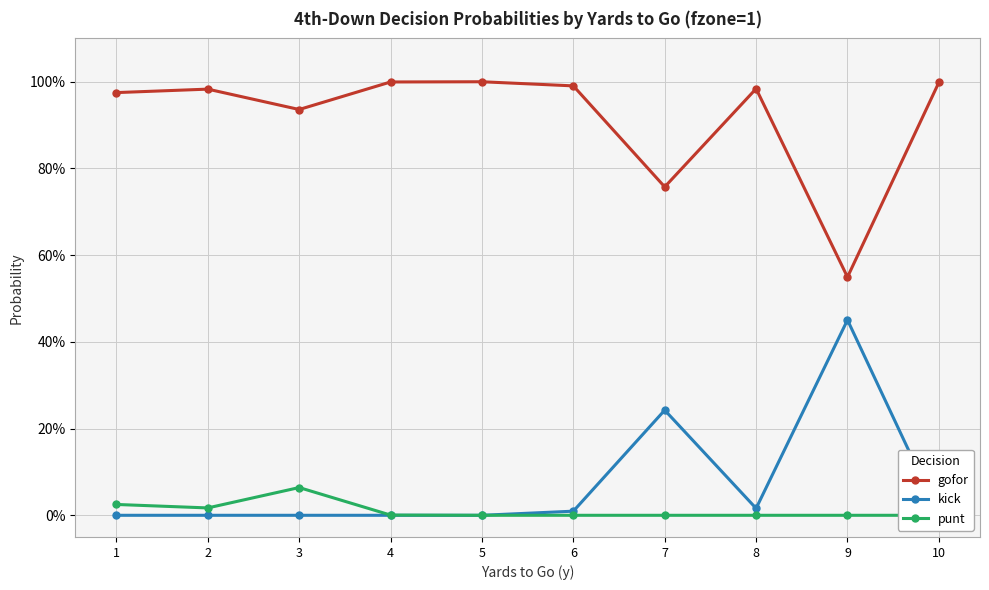

Reading right to left, transcribe all the data shown in this chart.

gofor: 10=1.0	9=0.5	8=1.0	7=0.8	6=1.0	5=1.0	4=1.0	3=0.9	2=1.0	1=1.0
kick: 10=0.0	9=0.5	8=0.0	7=0.2	6=0.0	5=0.0	4=0.0	3=0.0	2=0.0	1=0.0
punt: 10=0.0	9=0.0	8=0.0	7=0.0	6=0.0	5=0.0	4=0.0	3=0.1	2=0.0	1=0.0